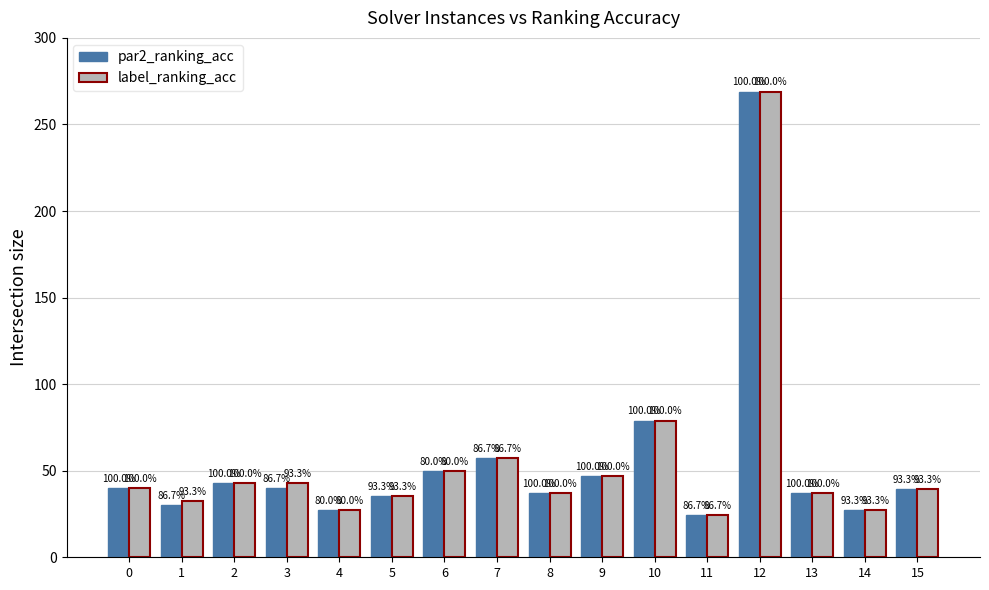

At which category is the sum across all series the highest?

12